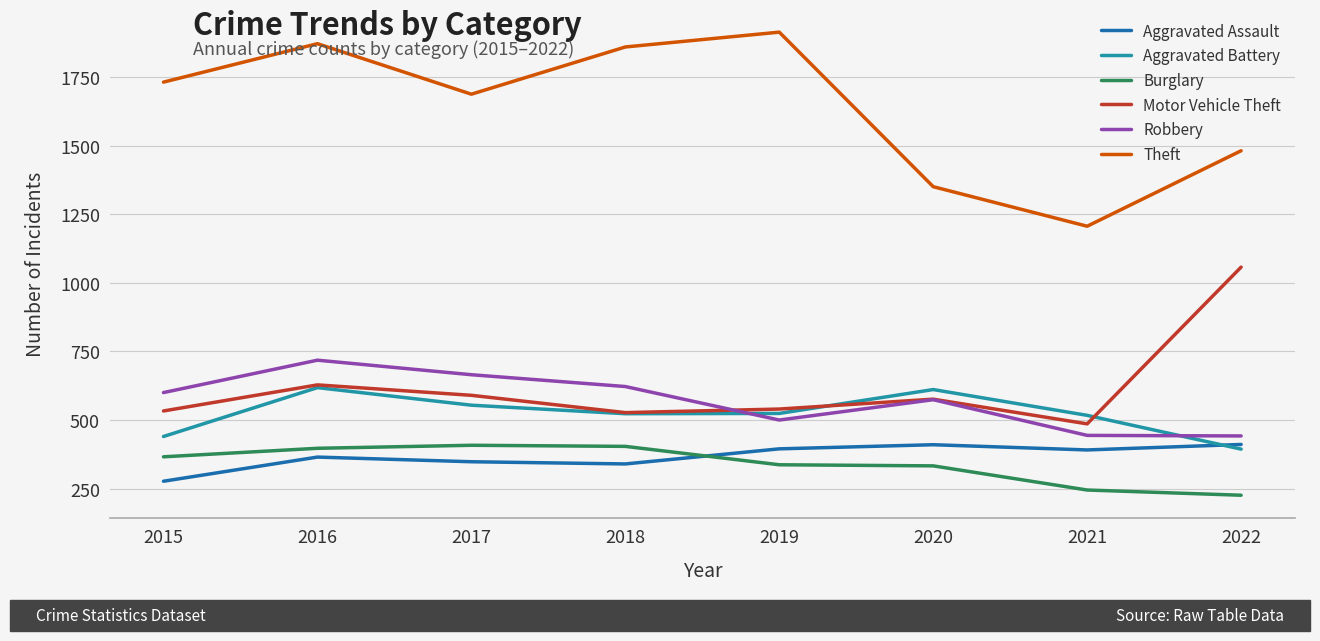

True or false: Aggravated Battery and Burglary cross at least once.

False